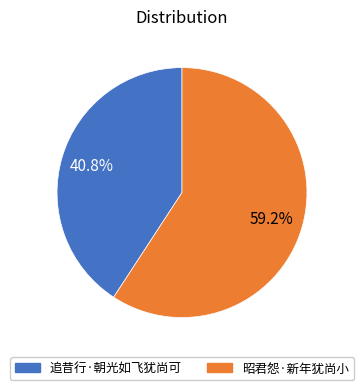

Which category has the smallest portion of the pie?

追昔行·朝光如飞犹尚可